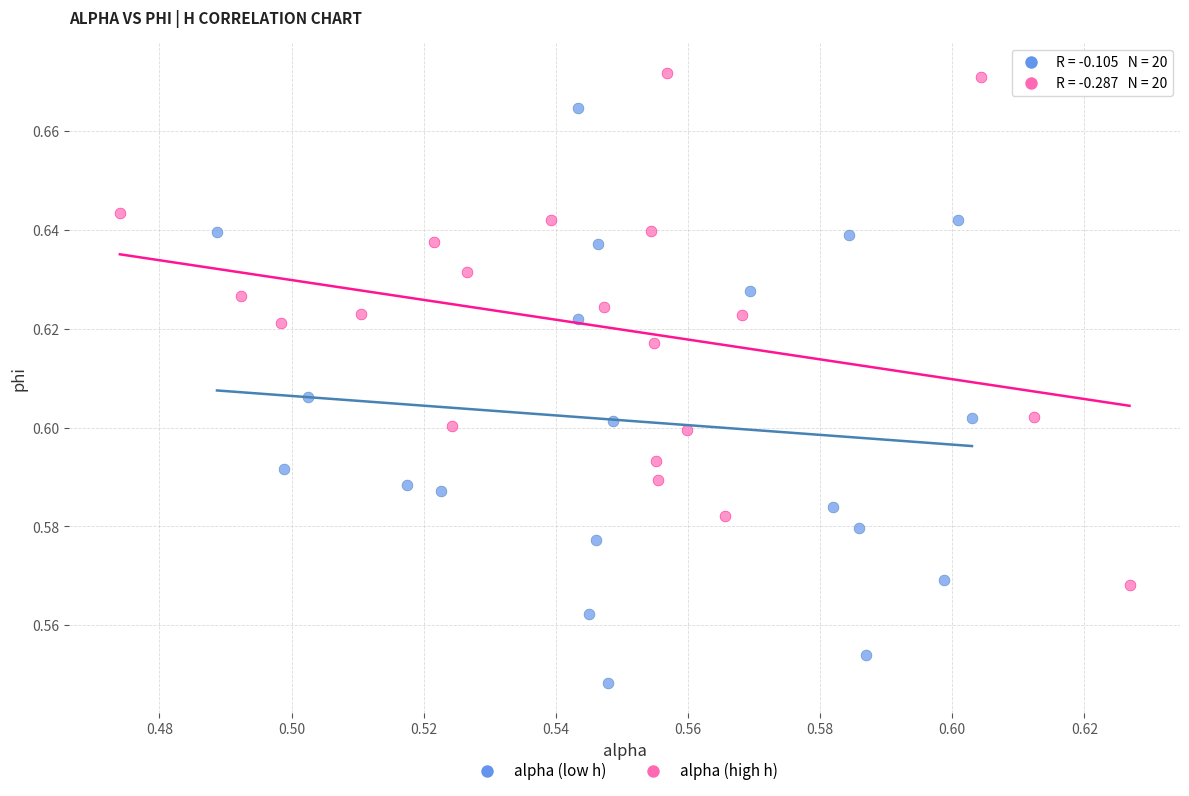

Which series has the largest Y range (max minus min)?

alpha (low h)